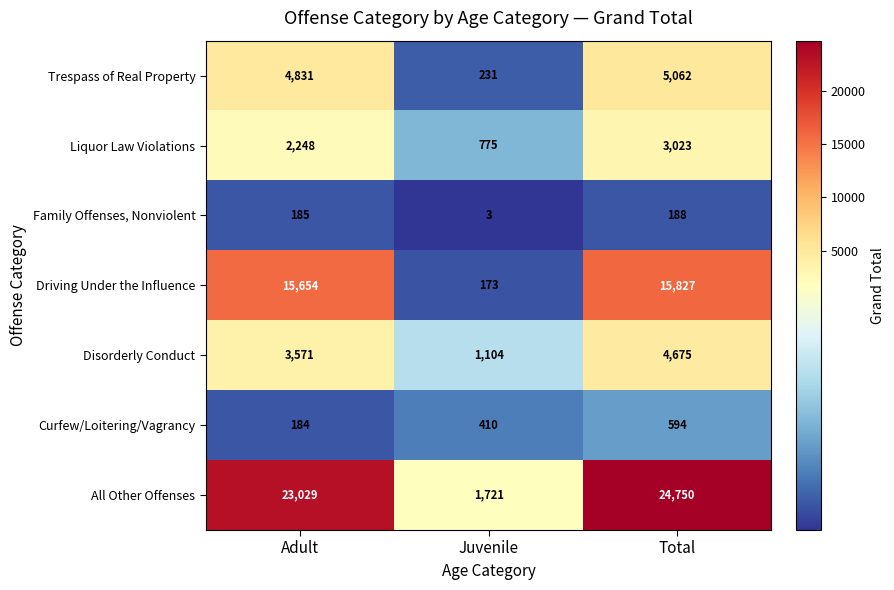

Is it true that Curfew/Loitering/Vagrancy equals 594 at Total?

True